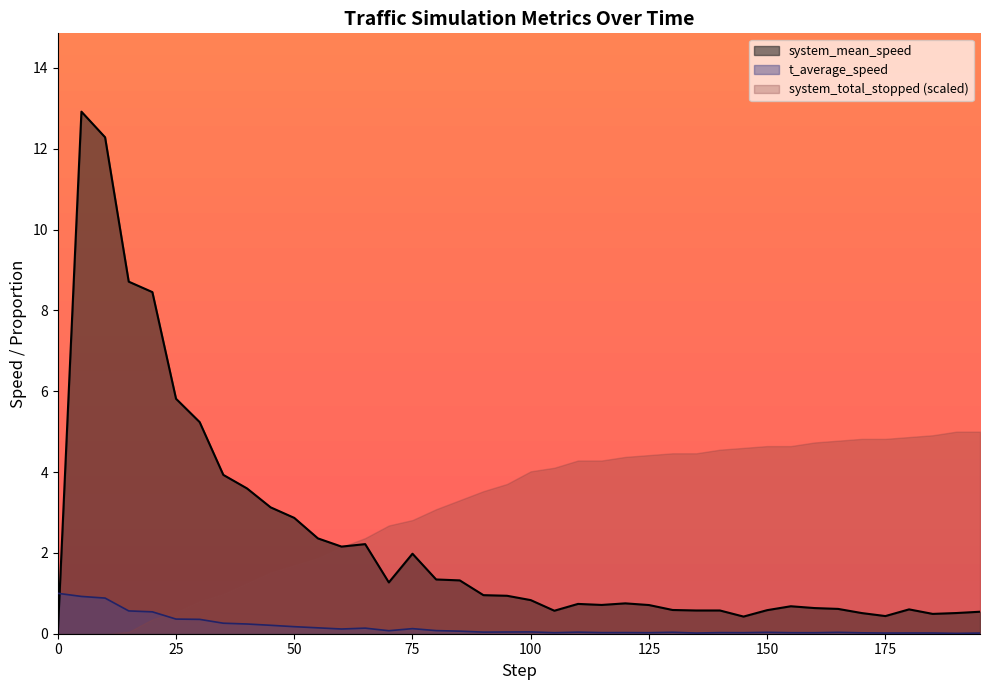

What is the difference between the system_mean_speed values at 95 and 50?

1.9